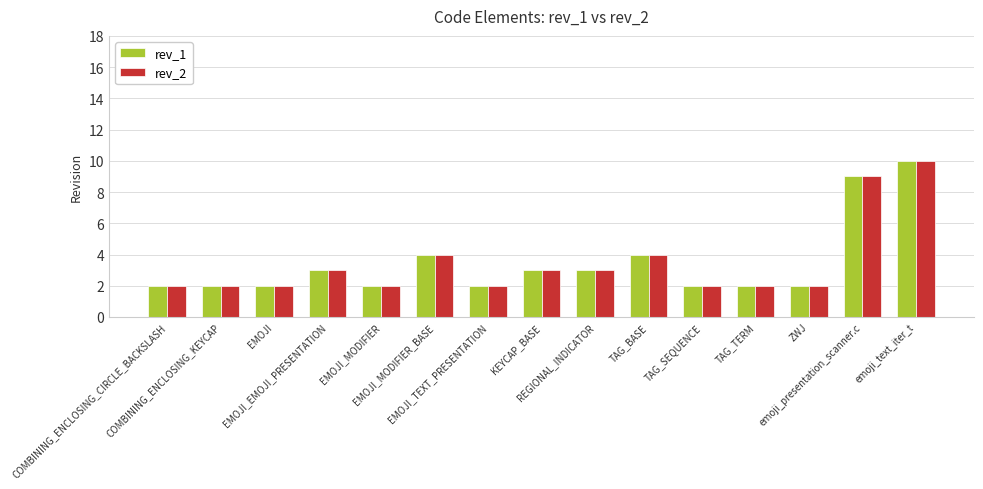

What is the greatest value displayed?

10